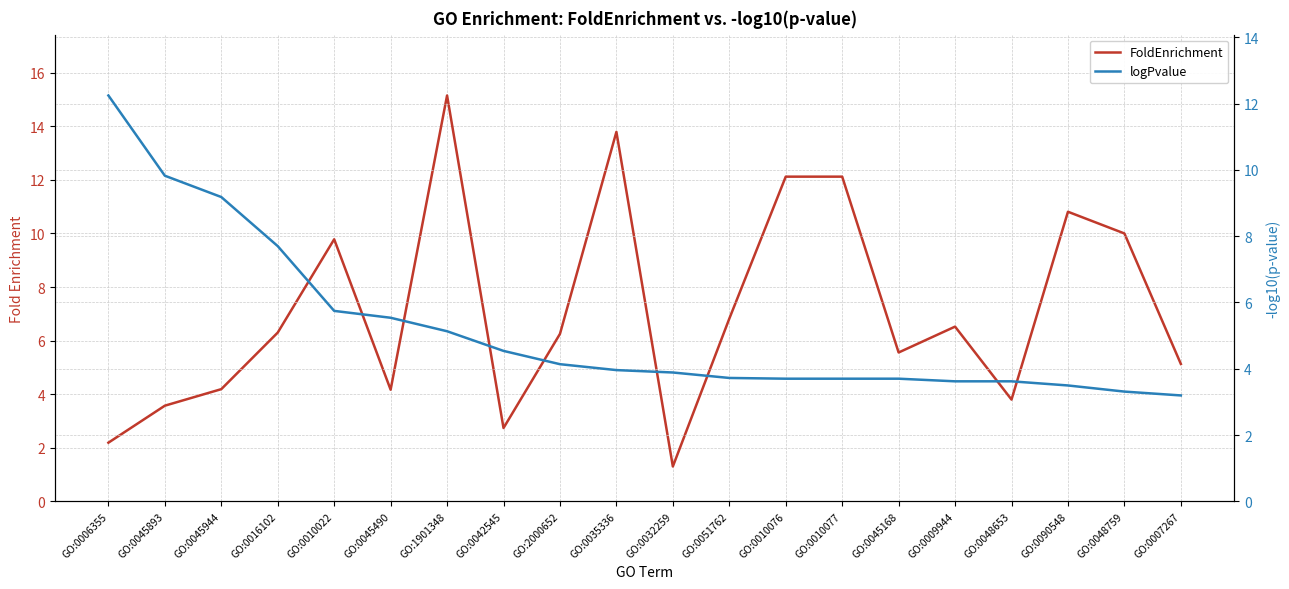

Between which two adjacent categories do FoldEnrichment and logPvalue first intersect?

GO:0016102 and GO:0010022